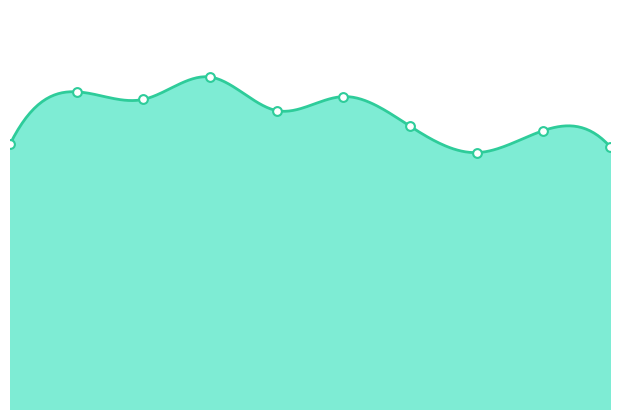

Which has a higher value, 5 or 9?

5